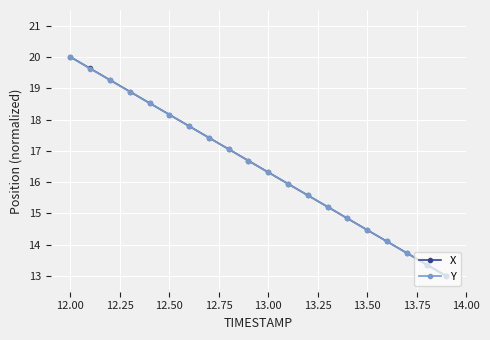

What is the smallest value displayed?

13.0